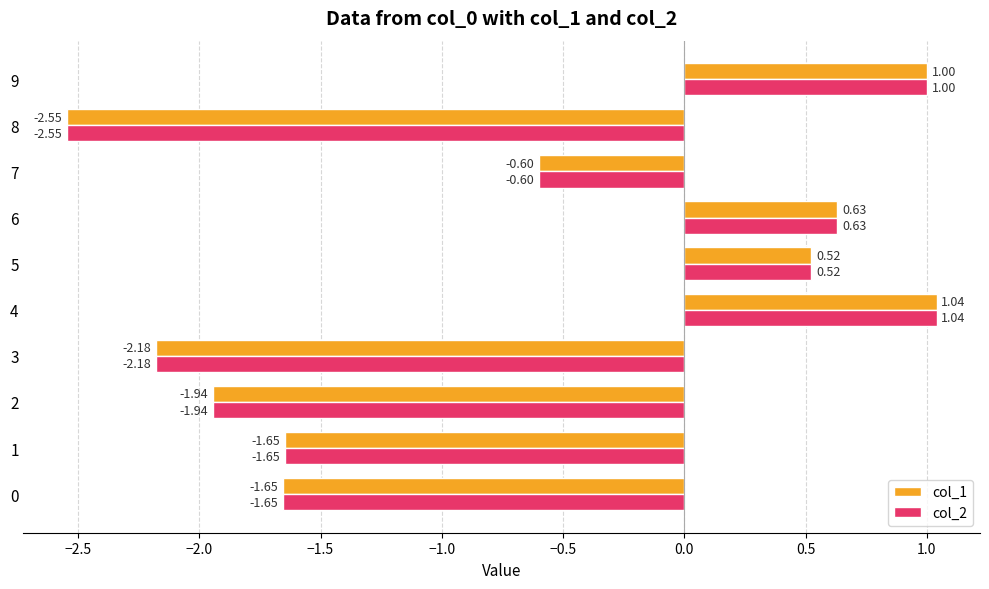

What is the sum of the col_2 values at 2 and 8?

-4.5